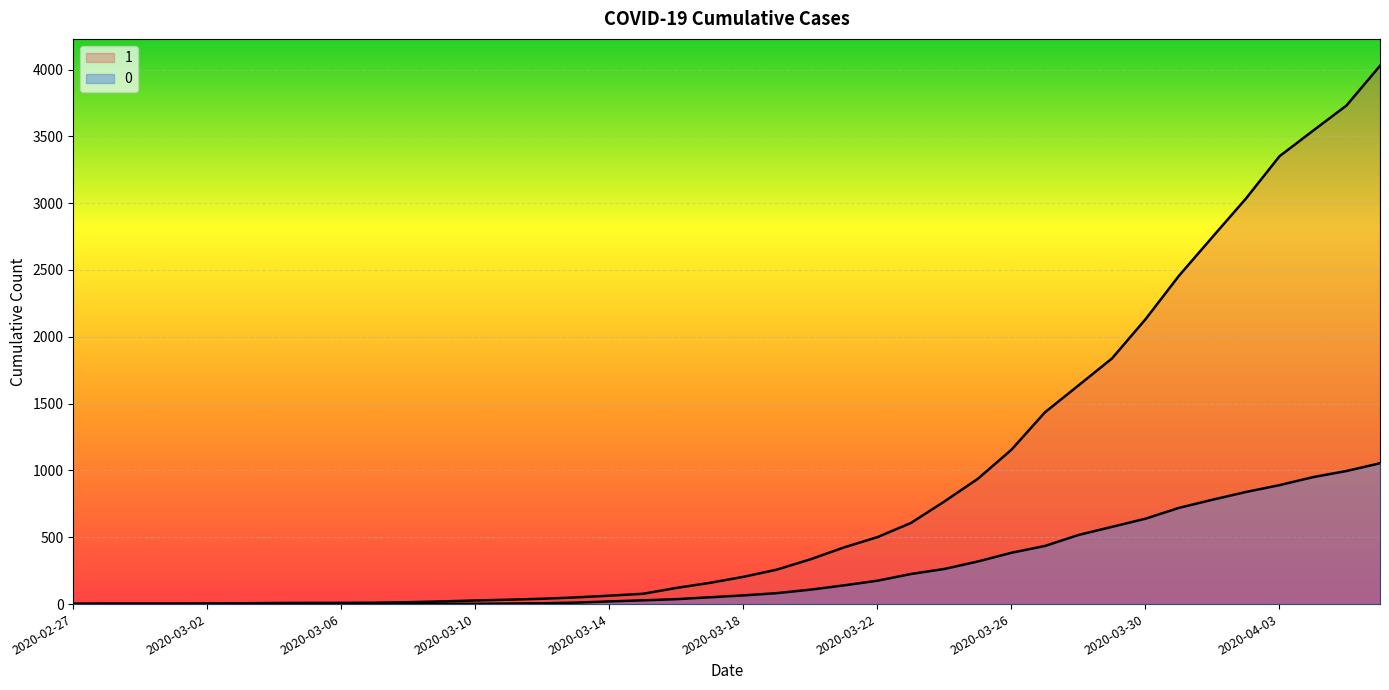

How many values in 0 are above zero?

31